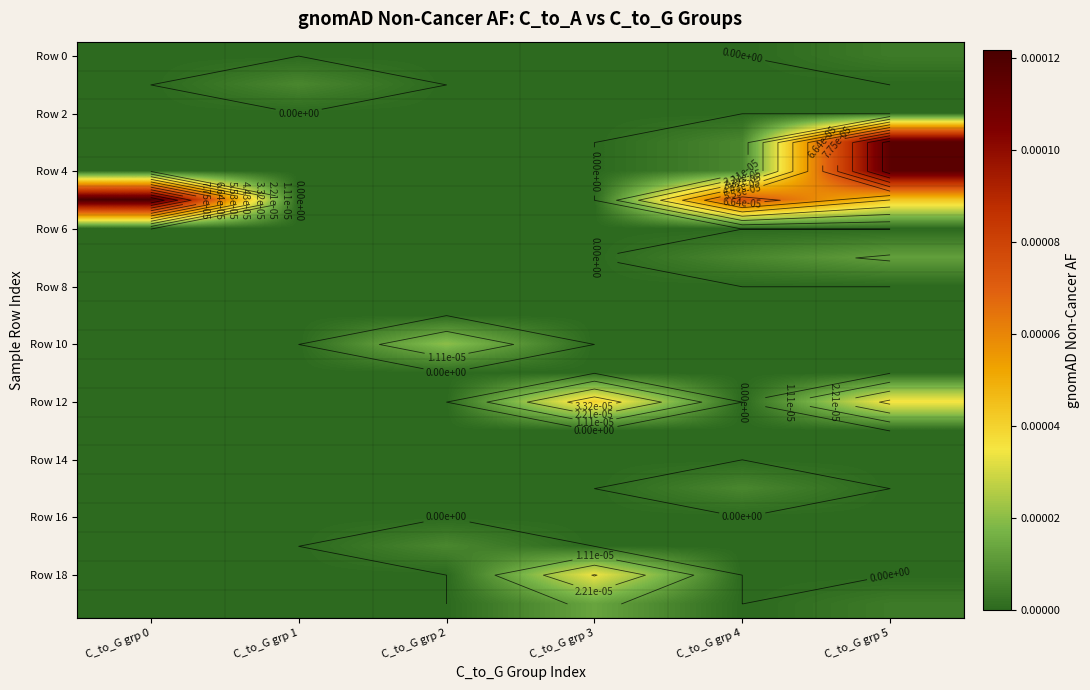

Which has a higher value, C_to_G grp 4 or C_to_G grp 3?

C_to_G grp 4